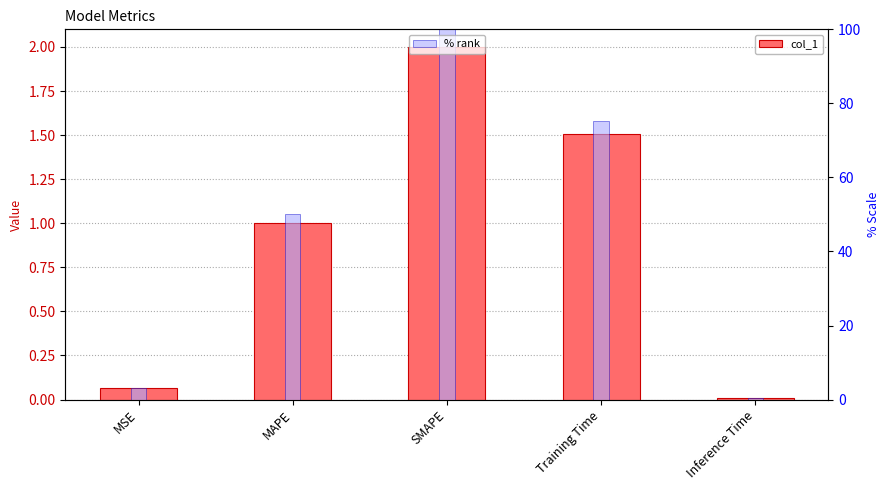

What is the spread (max minus min) of values at MSE?

3.1